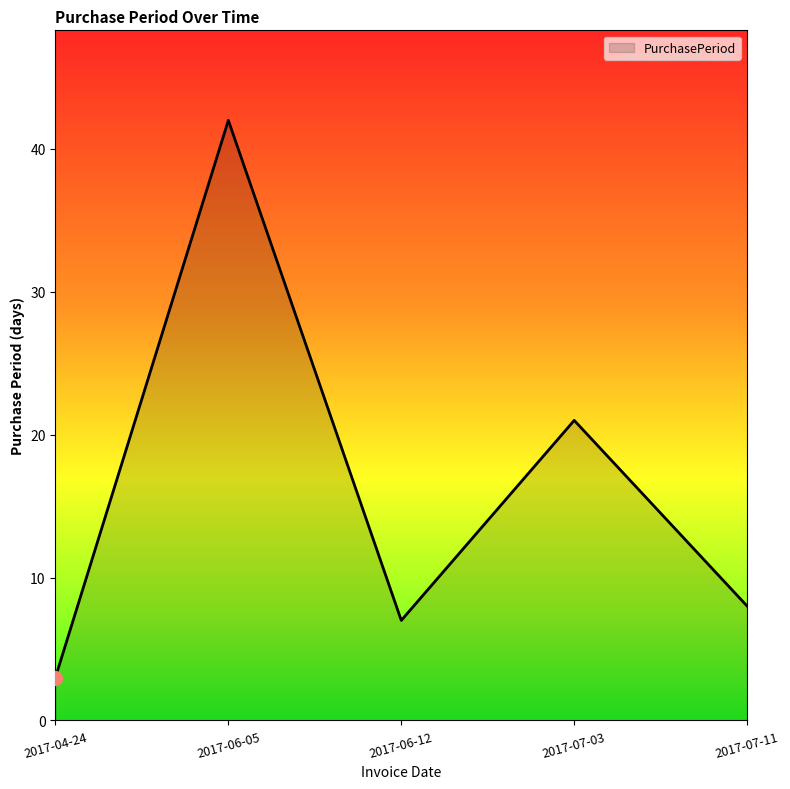

True or false: there are more than 0 points higher than both neighbors.

True